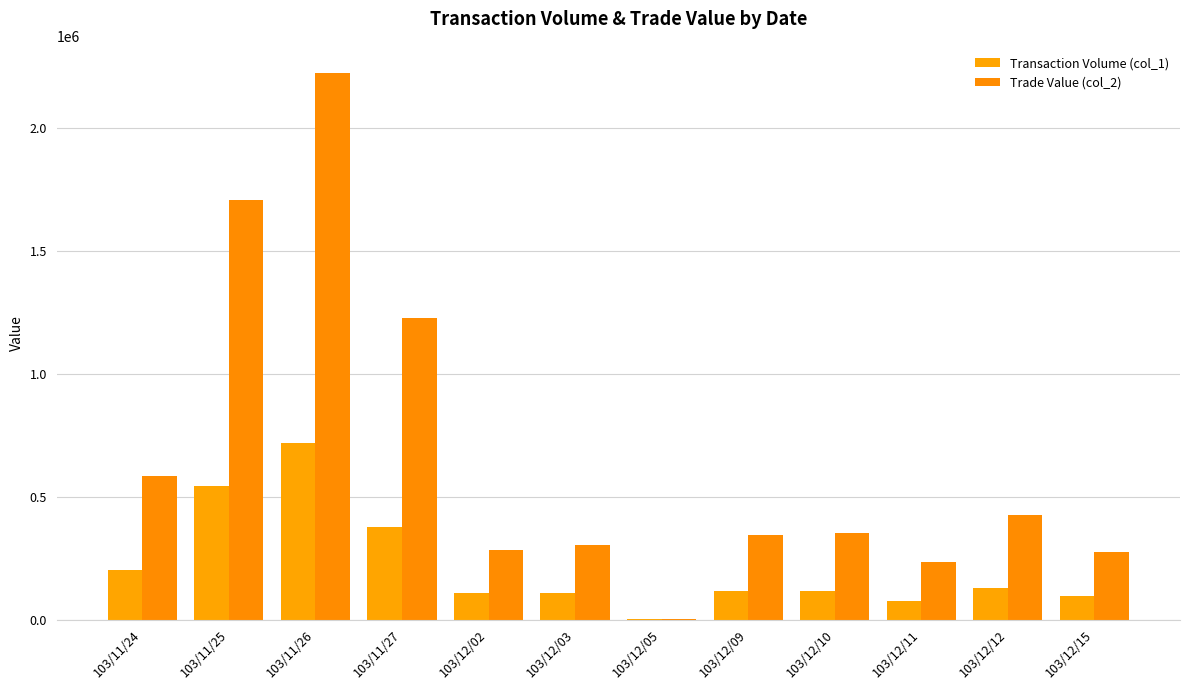

What is the total value across all series at 103/12/15?

371100